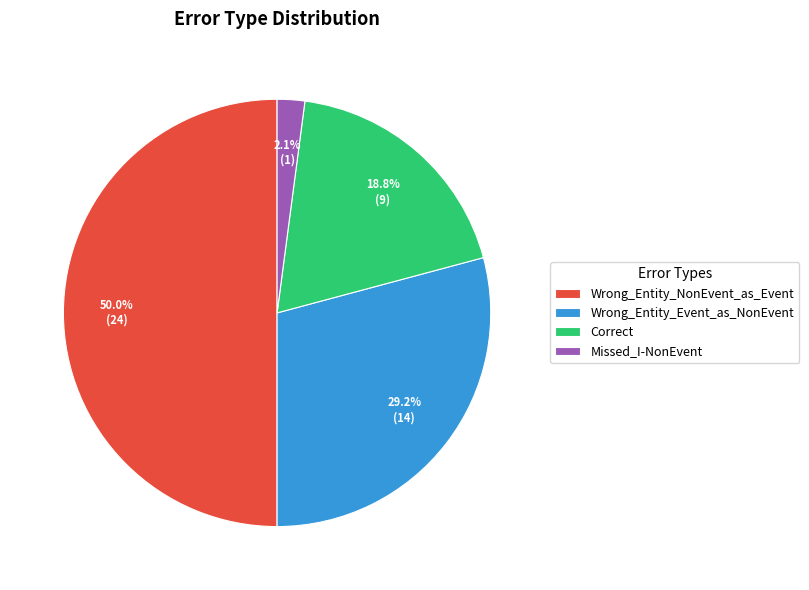

Which has a higher value, Wrong_Entity_NonEvent_as_Event or Missed_I-NonEvent?

Wrong_Entity_NonEvent_as_Event